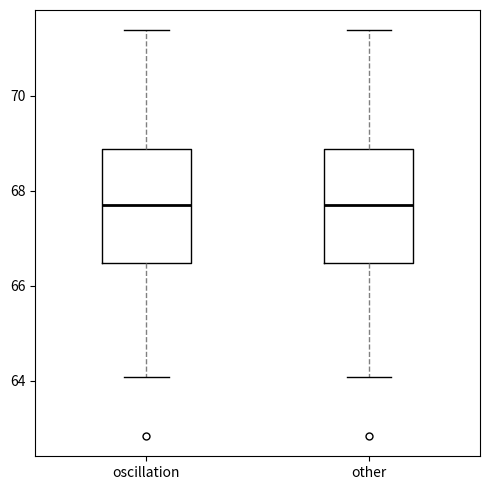

Where does the median line of the box for other sit on the y-axis? The values are not printed on the chart, so give them approximately, as read against the axis.

67.8